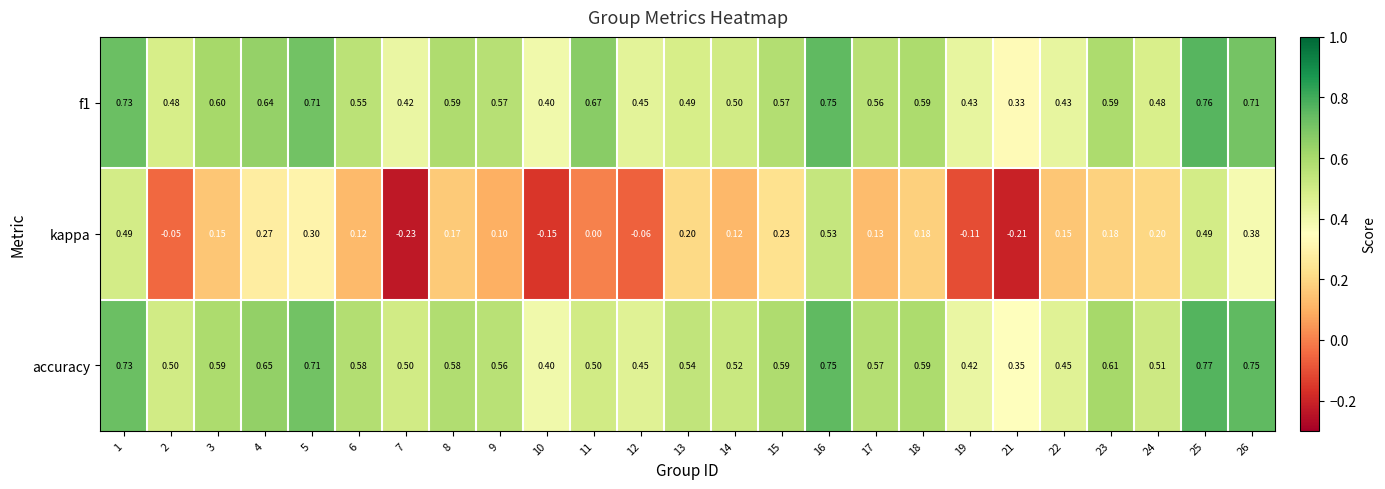

Which series has the largest range (max minus min)?

kappa